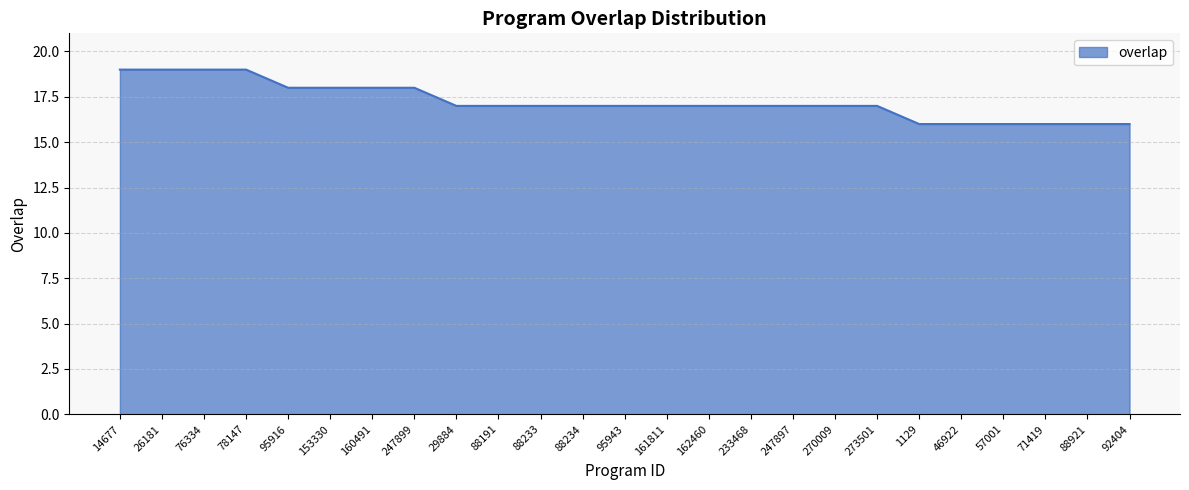

What is the greatest value displayed?

19